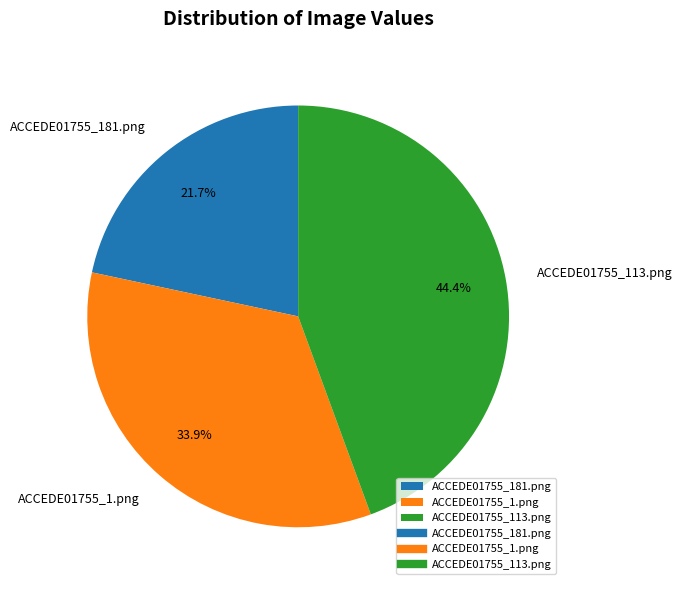

What percentage is NOT represented by ACCEDE01755_113.png?

55.6%